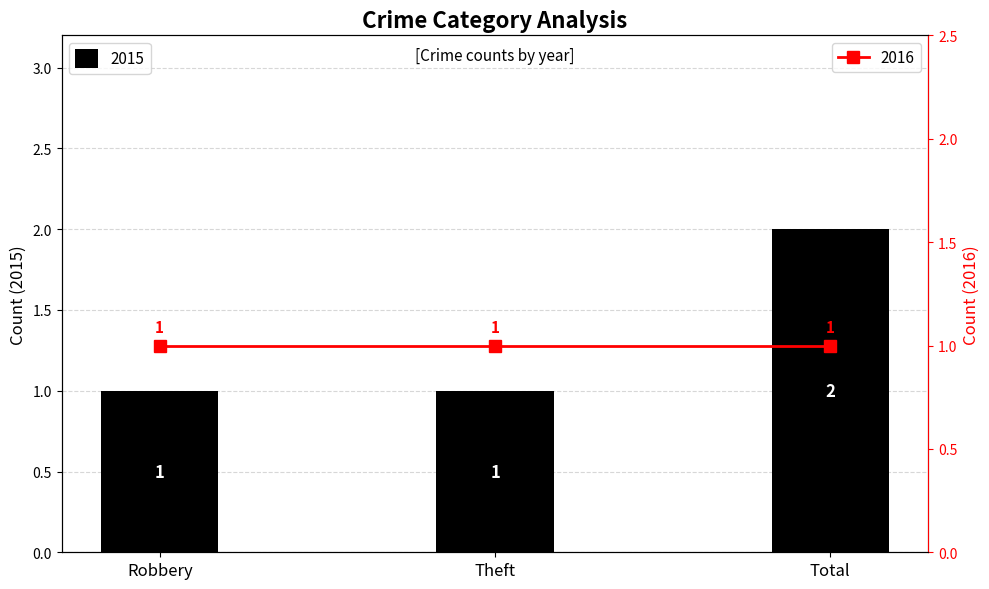

The value at Robbery is 2. True or false?

False